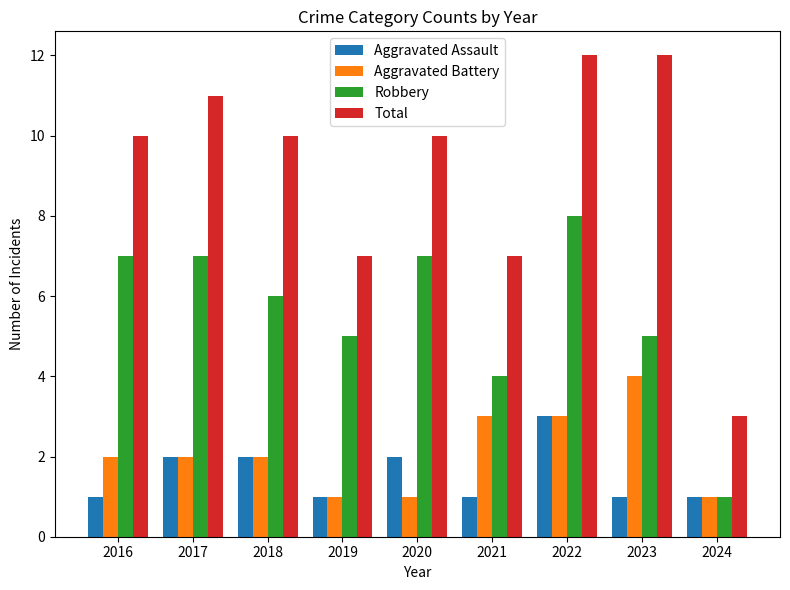

What is the minimum value for Robbery?

1